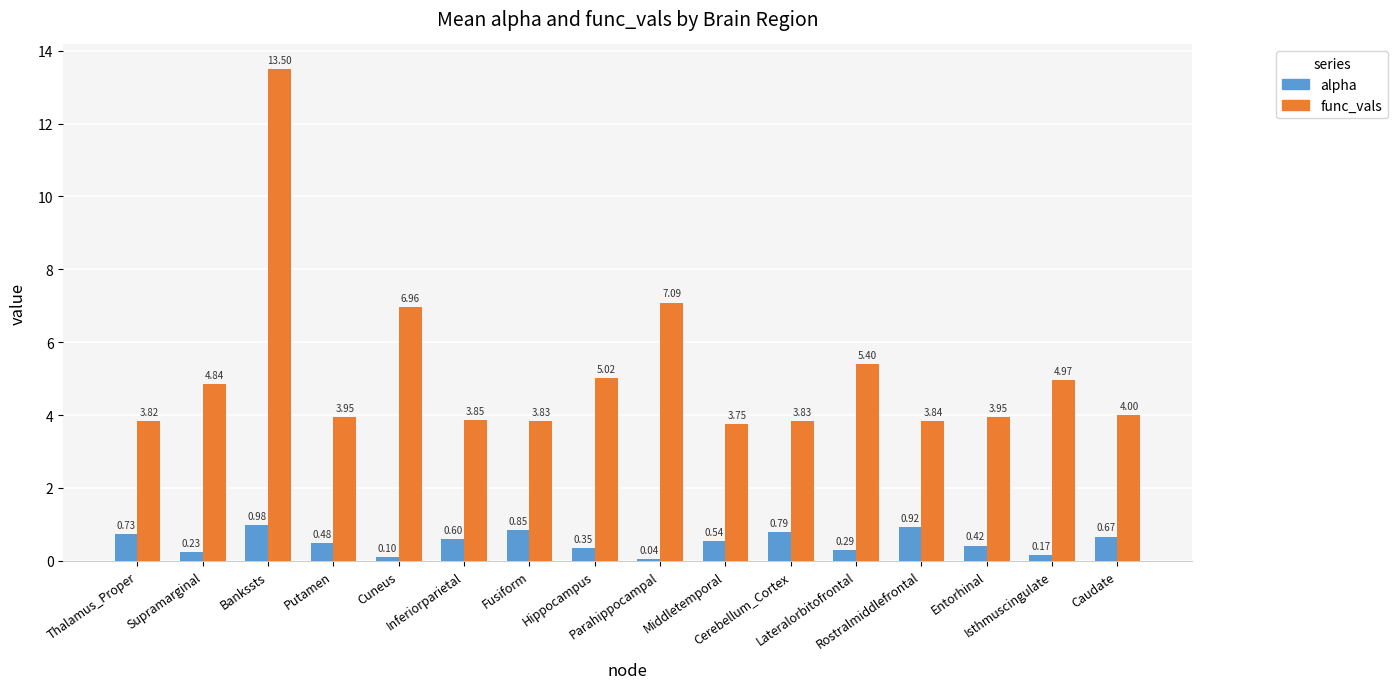

What is the sum of the alpha values at Isthmuscingulate and Caudate?

0.8